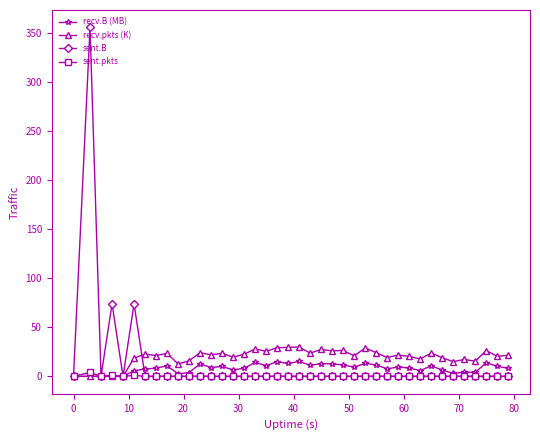

How many data points does each series have?

40